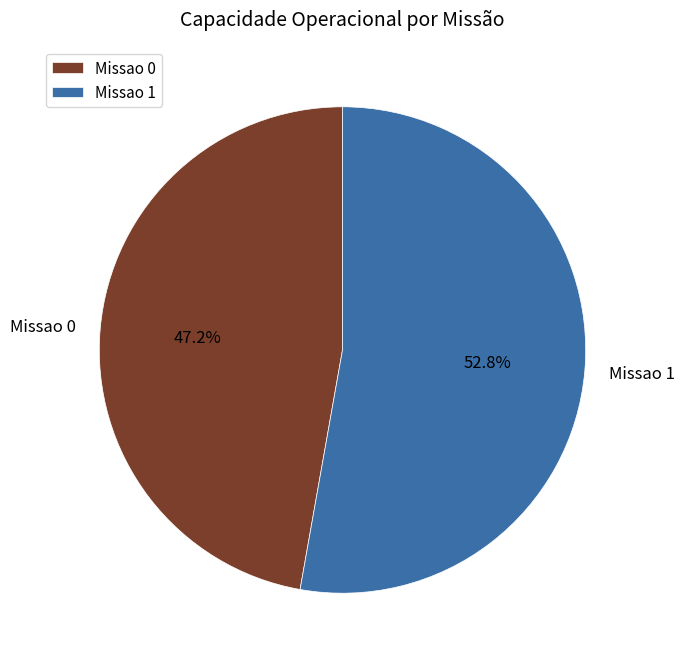

How many segments does this pie chart have?

2